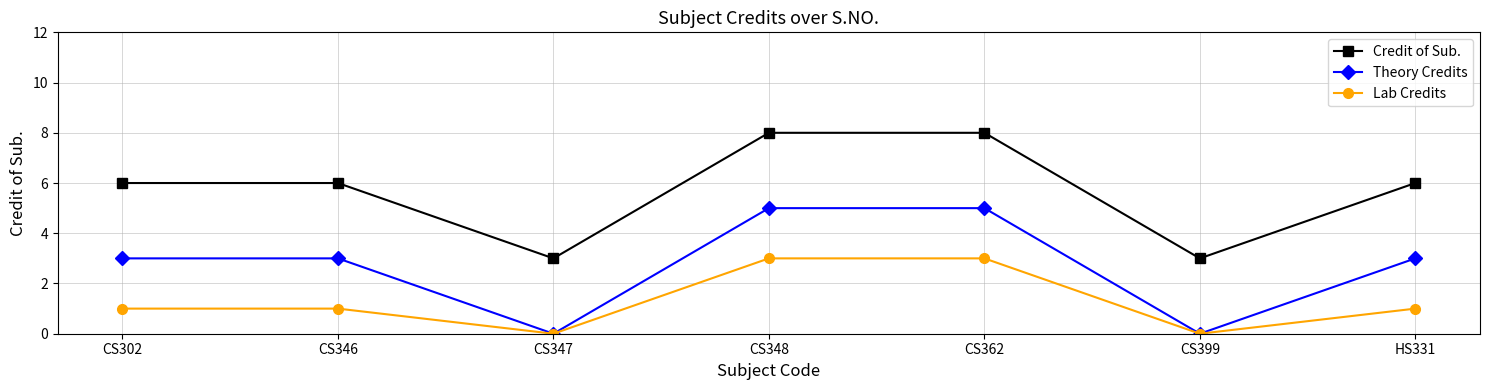

True or false: Credit of Sub. and Theory Credits cross at least once.

False